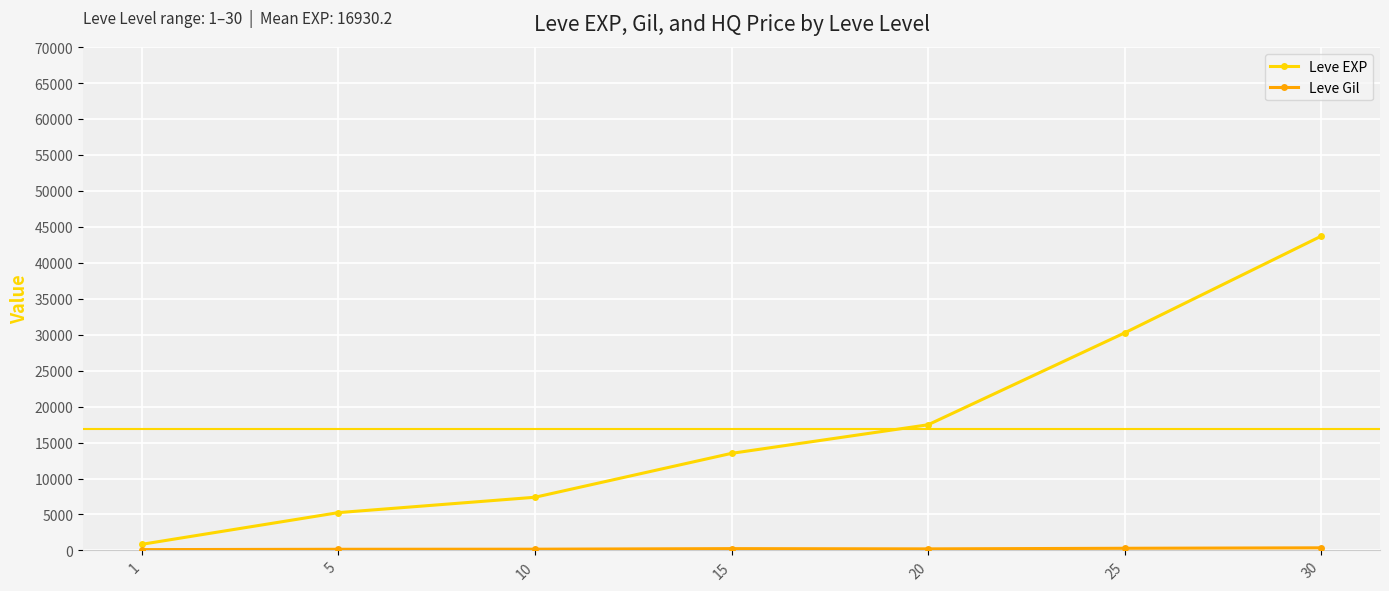

How many data points in Leve EXP are less than 13510?

3